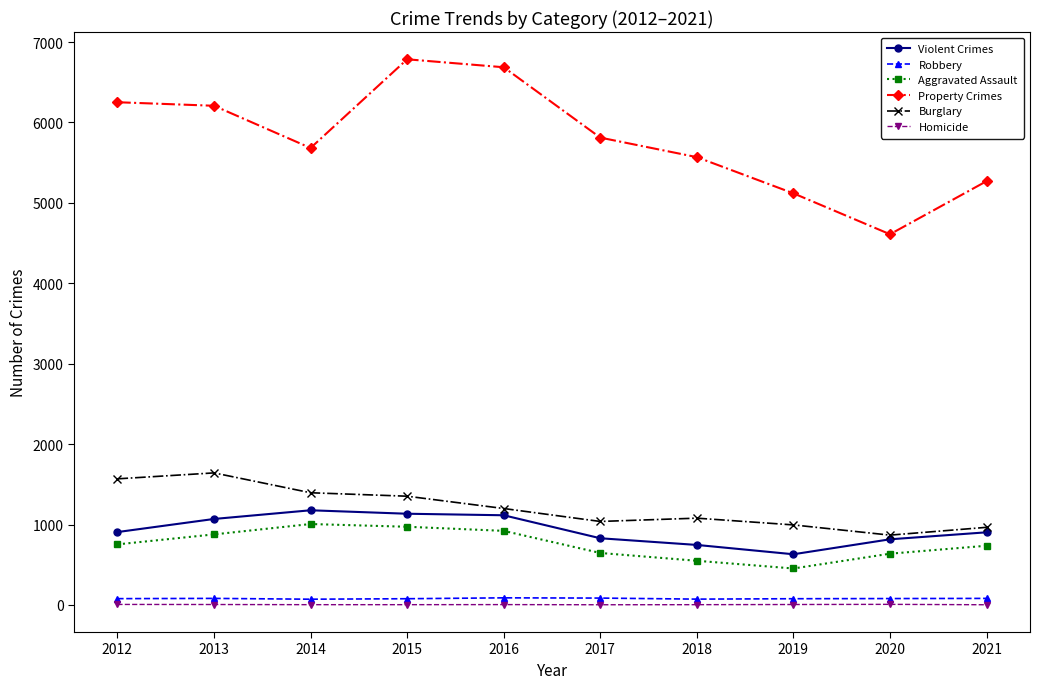

Is this an area chart (filled region under the line)?

No